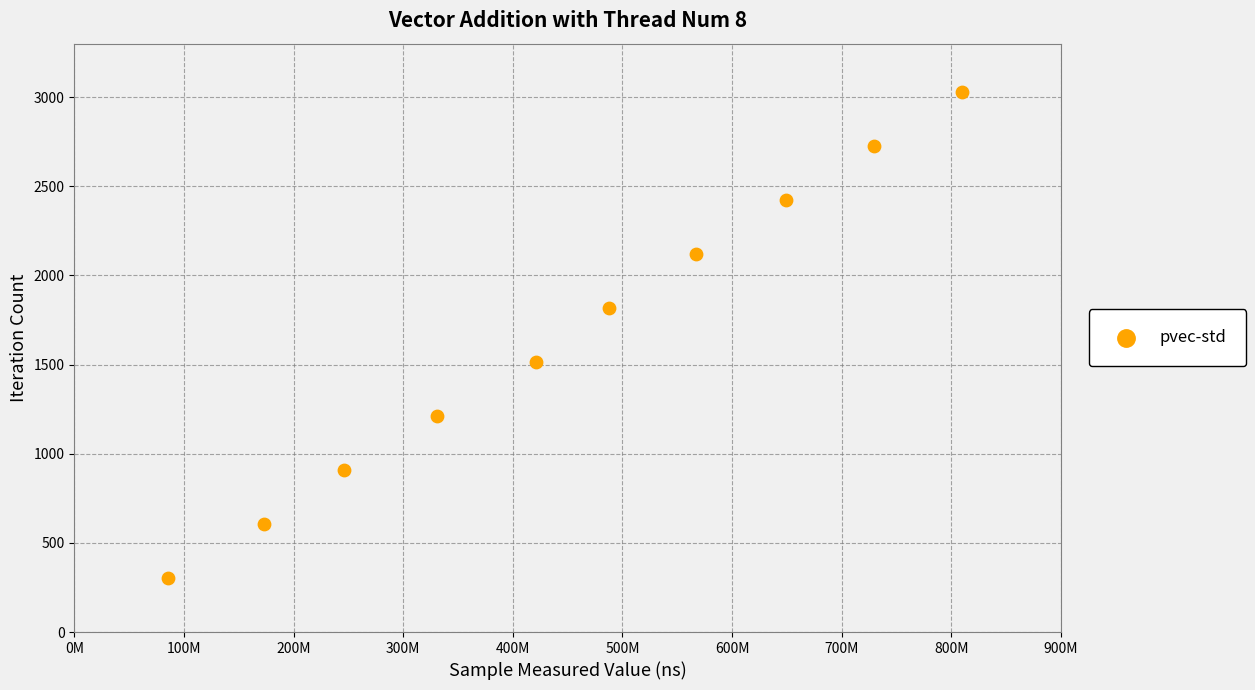

What is the average X value?

449958762